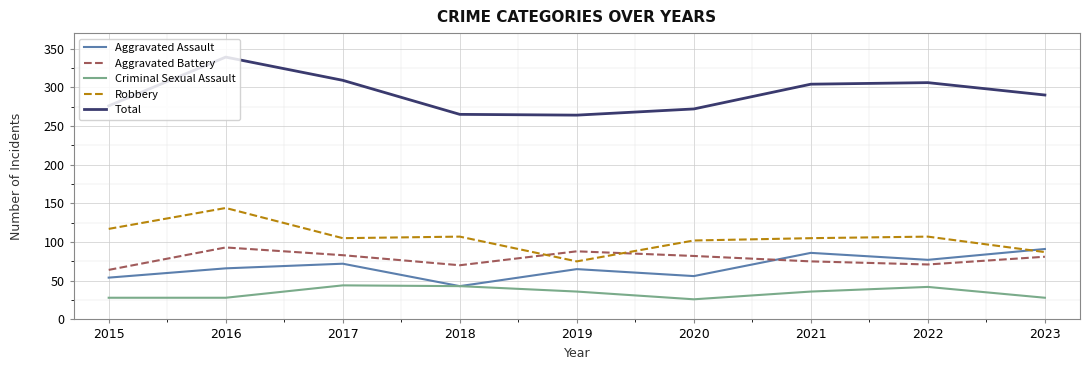

Does the chart display data point markers on the line(s)?

No